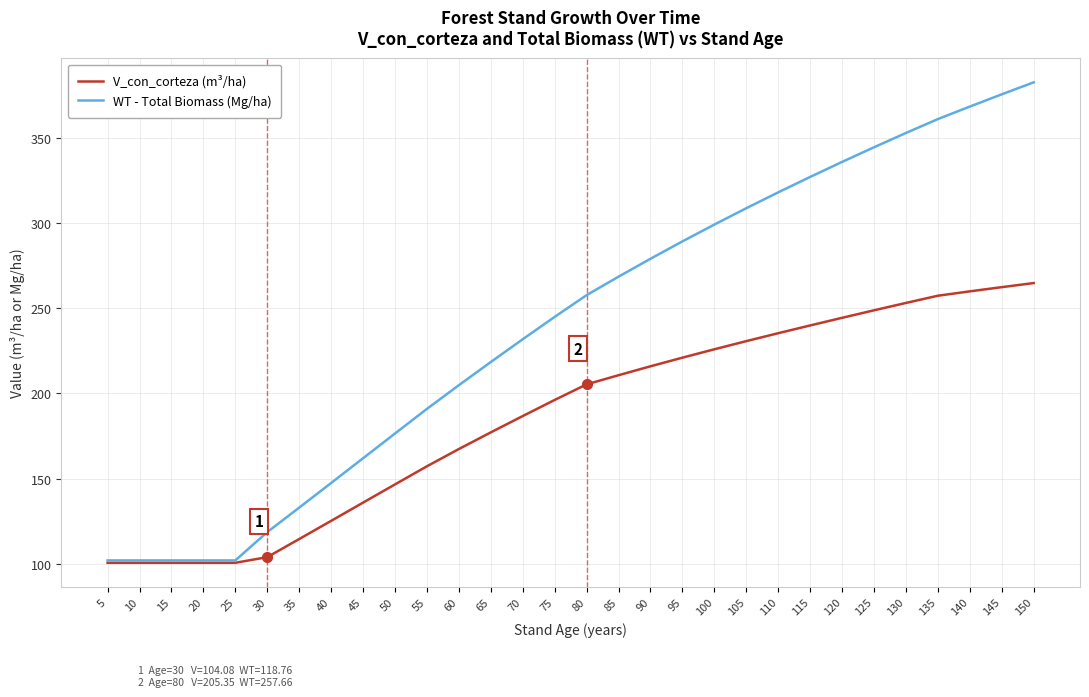

How many values in the WT - Total Biomass (Mg/ha) series exceed 257?

15